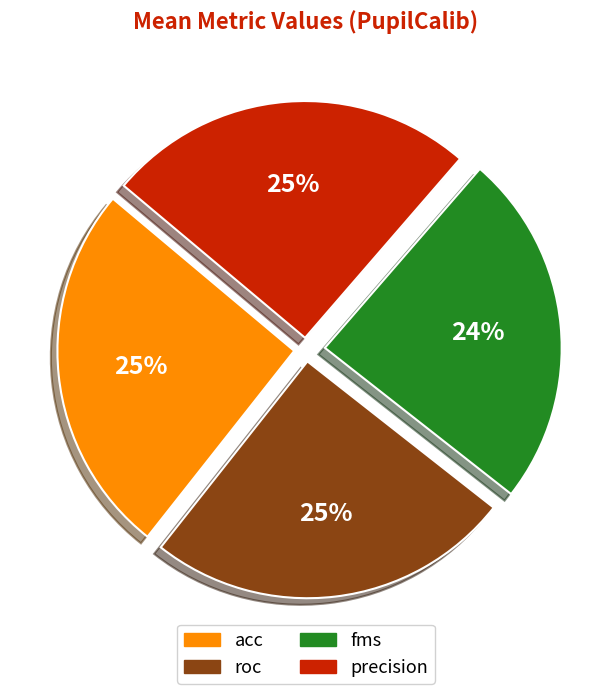

Is there a majority slice in this chart?

No